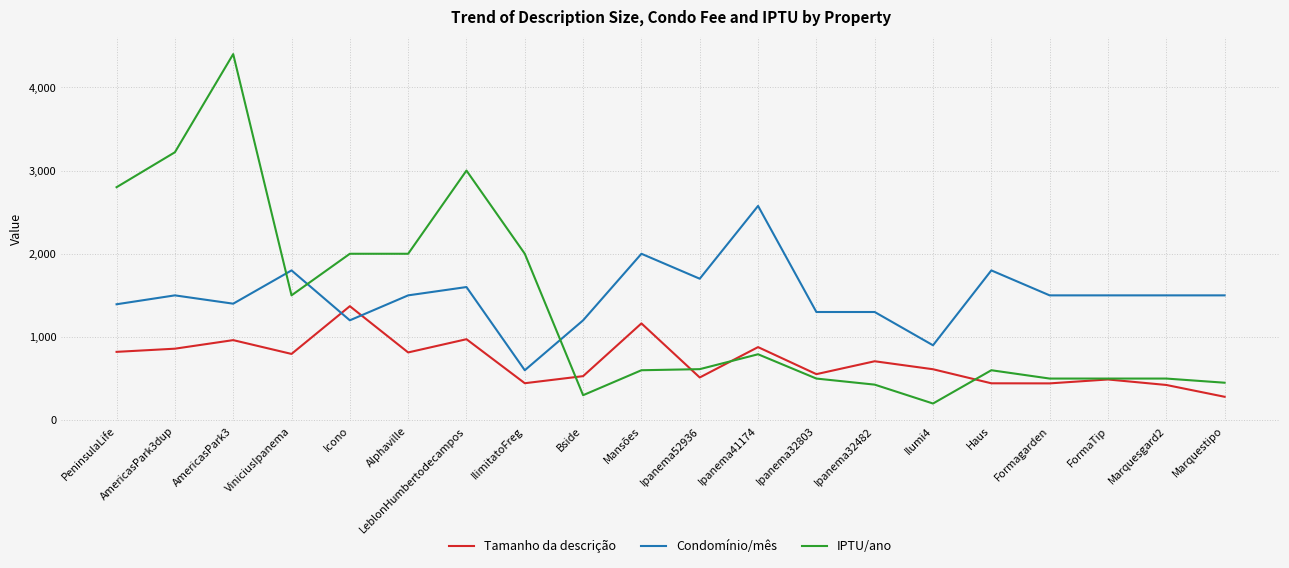

What are all the series names shown in the legend?

Tamanho da descrição, Condomínio/mês, IPTU/ano